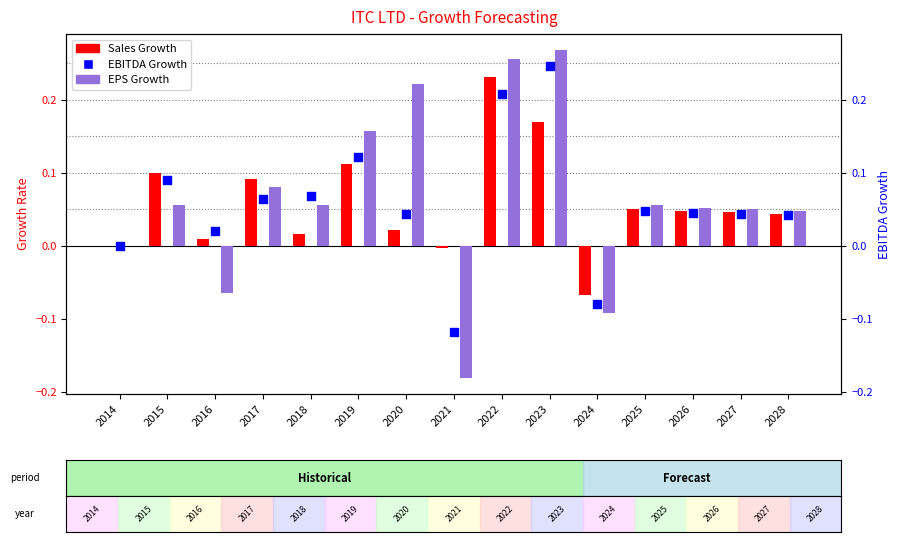

Which series contains the lowest Y value?

EPS Growth